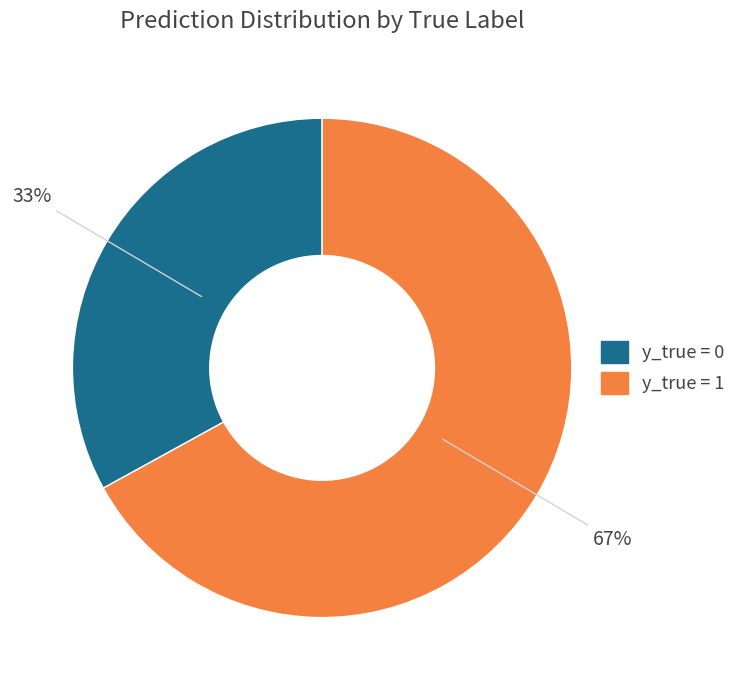

Count the number of slices in the pie.

2